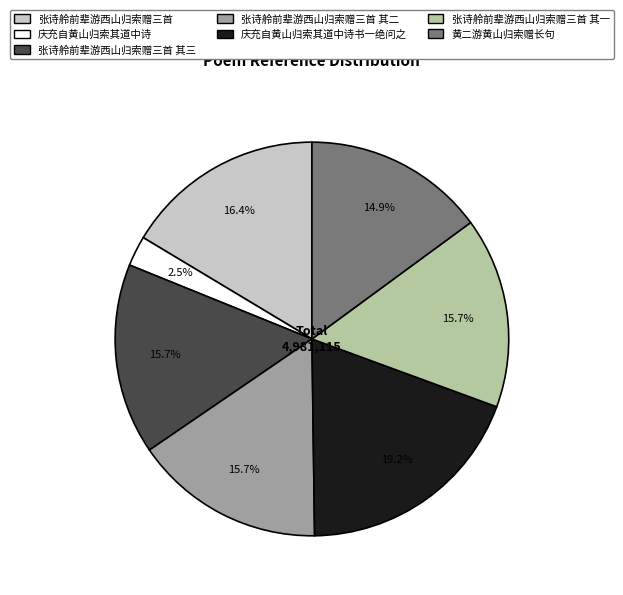

Is there any slice that represents more than half of the pie?

No